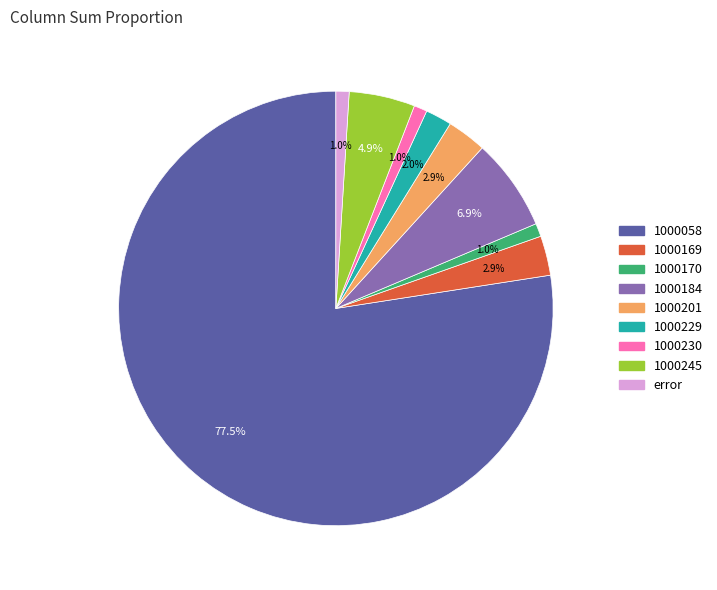

To the nearest percent, what percentage of the pie is 1000169?

3%